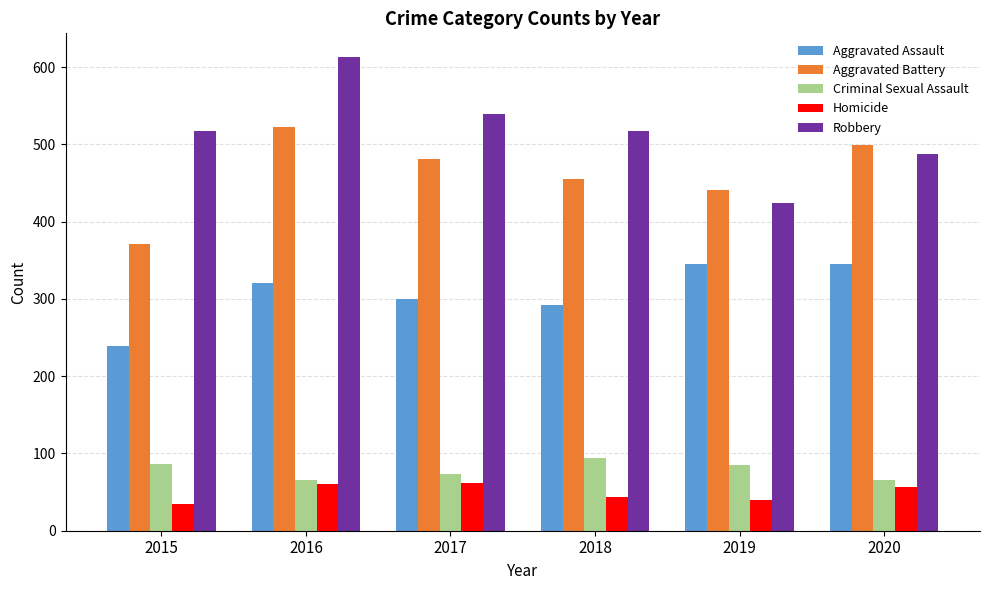

Which series changed the most between 2015 and 2016?

Aggravated Battery